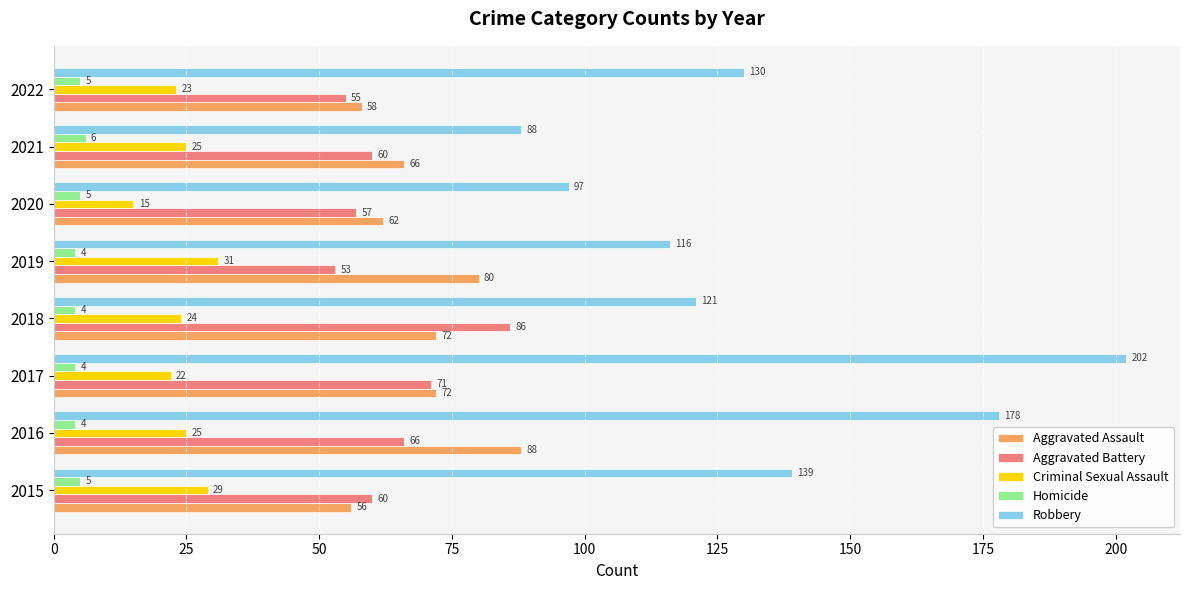

True or false: Criminal Sexual Assault has a value of 8 at 2016.

False